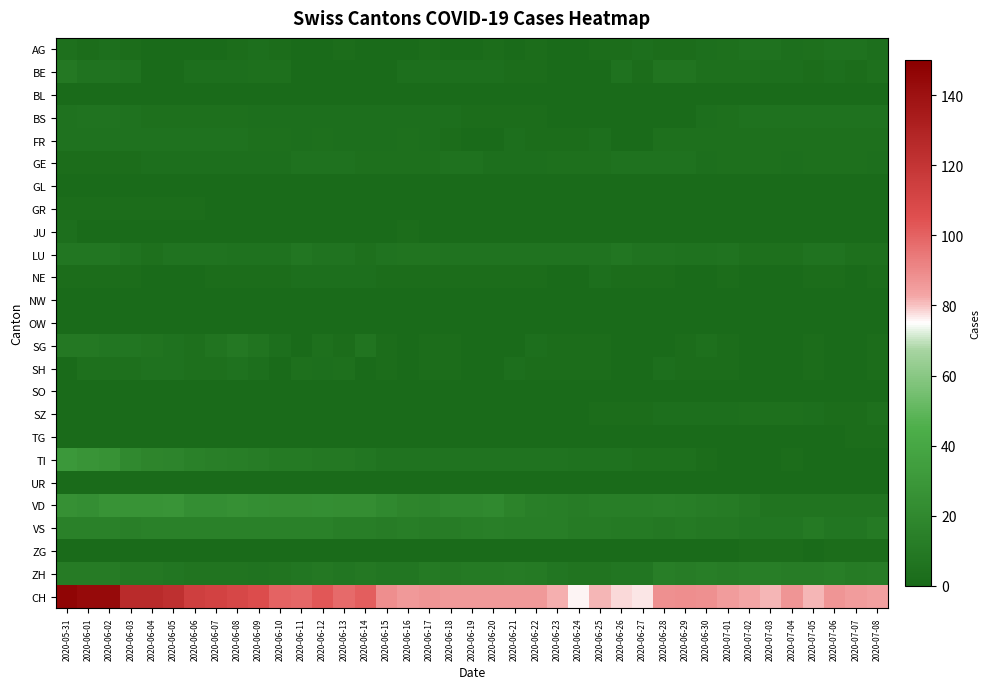

At 2020-07-02, list the series in order from smallest to largest.

GL, NW, OW, SG, SH, SO, TI, UR, BL, GR, JU, NE, TG, ZG, BE, FR, GE, LU, SZ, AG, BS, VS, VD, ZH, CH